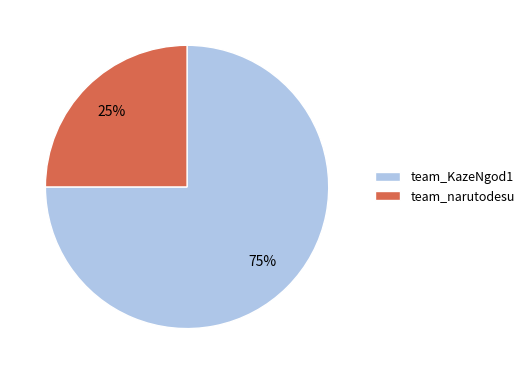

Is it true that team_KazeNgod1 is 82% of the pie?

False